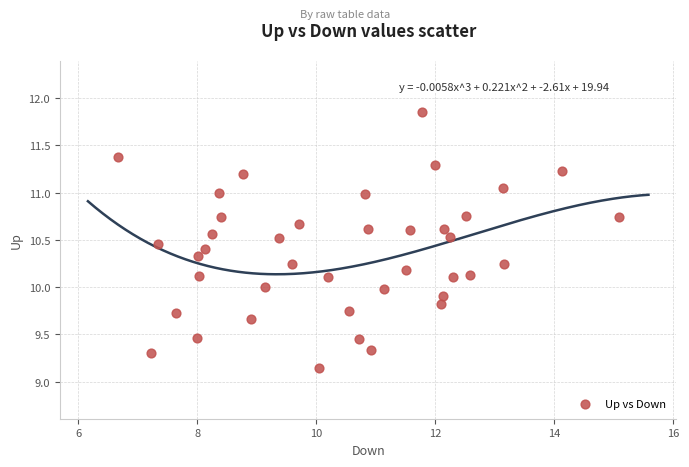

What is the range of X values (max minus min)?

8.4